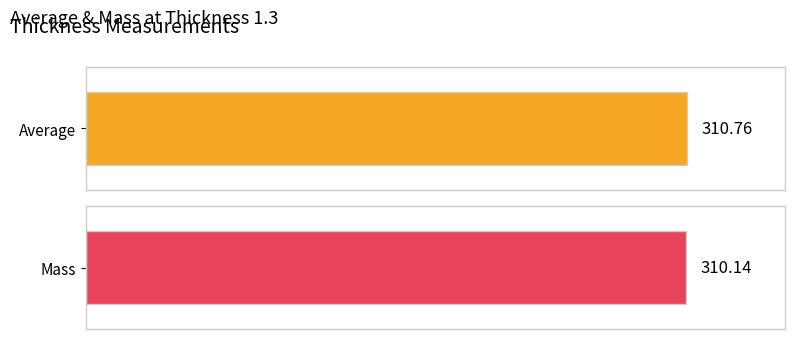

Rank the series by their average value, from highest to lowest.

Average, Mass